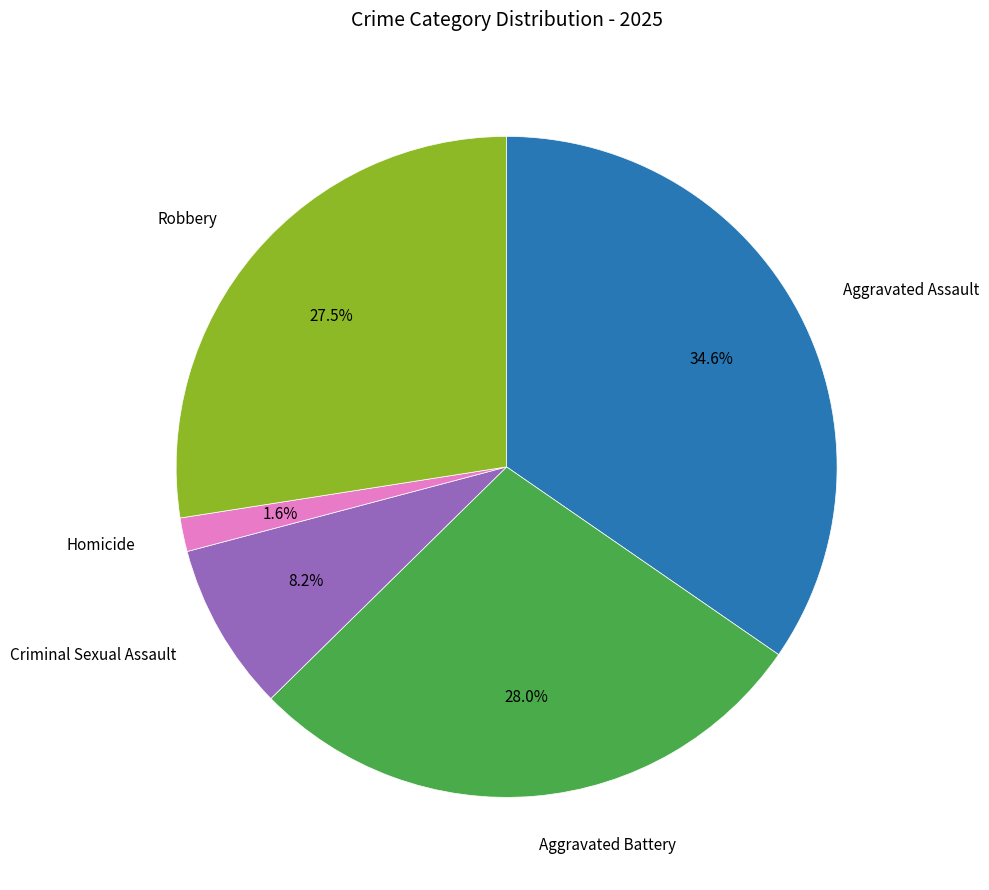

Is there any slice that represents more than half of the pie?

No